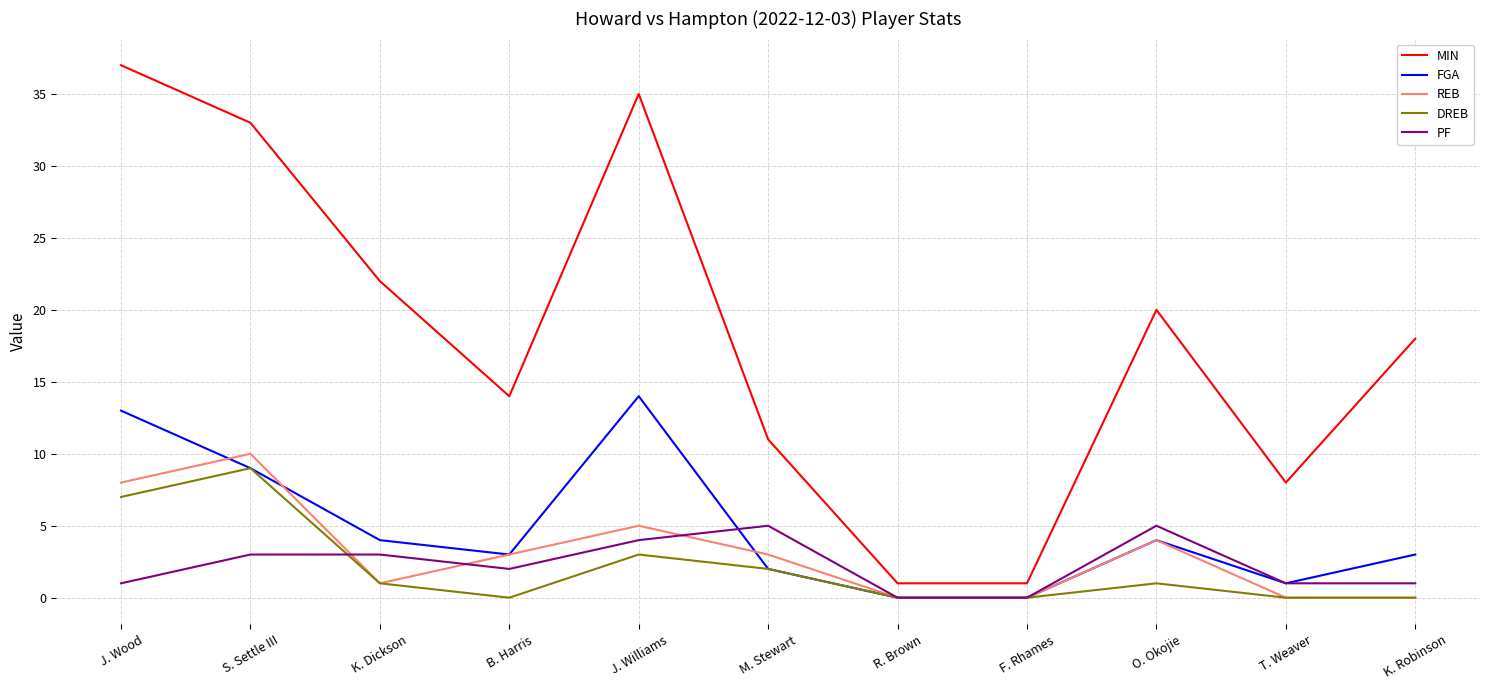

Read the PF value at J. Williams.

4